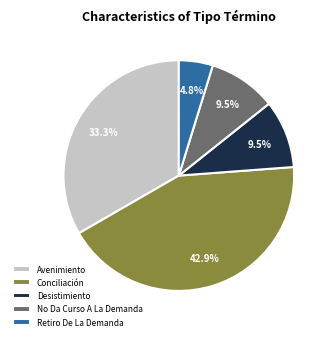

Does Conciliación represent more than half of the total?

No